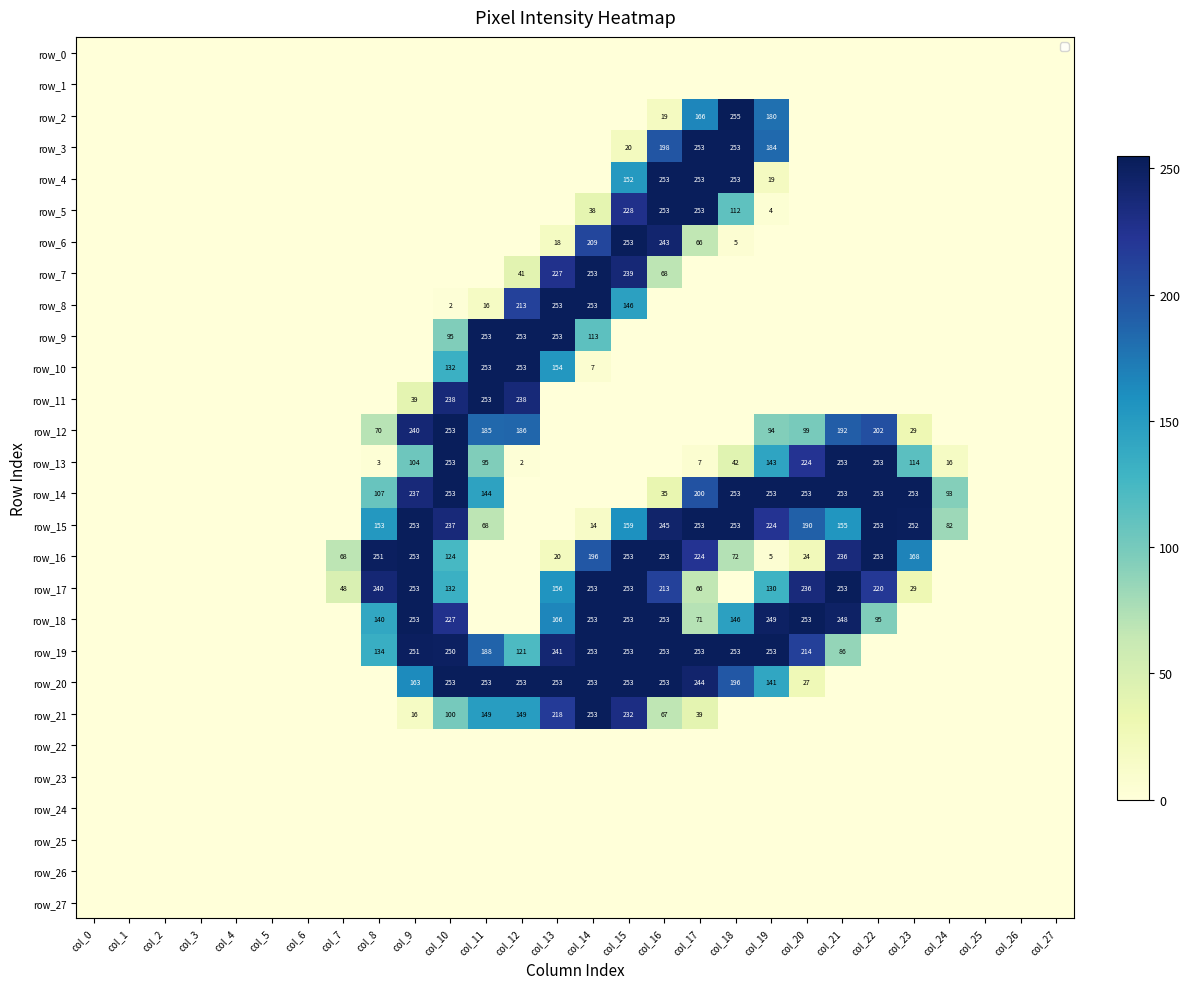

What is the total value across all series at col_7?

116